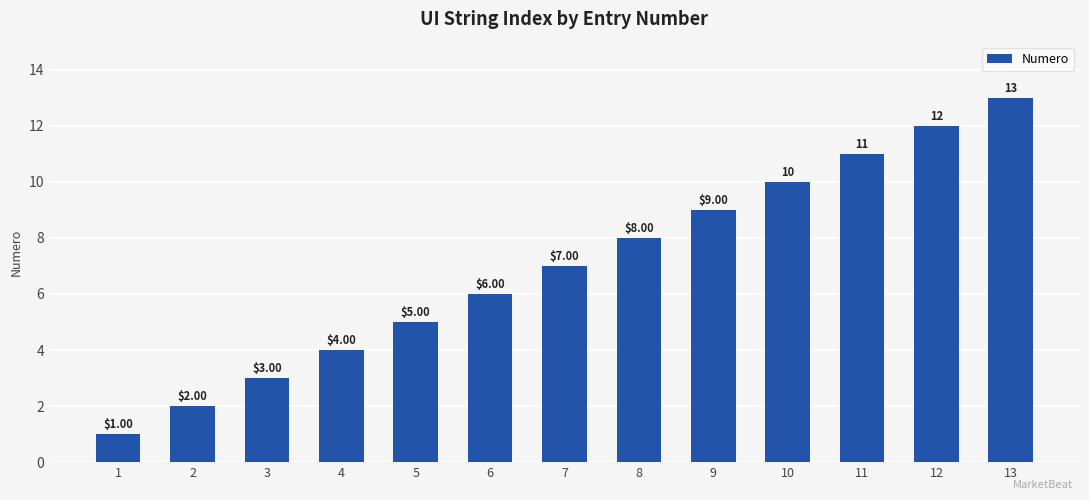

Rank the categories by value from lowest to highest.

1, 2, 3, 4, 5, 6, 7, 8, 9, 10, 11, 12, 13